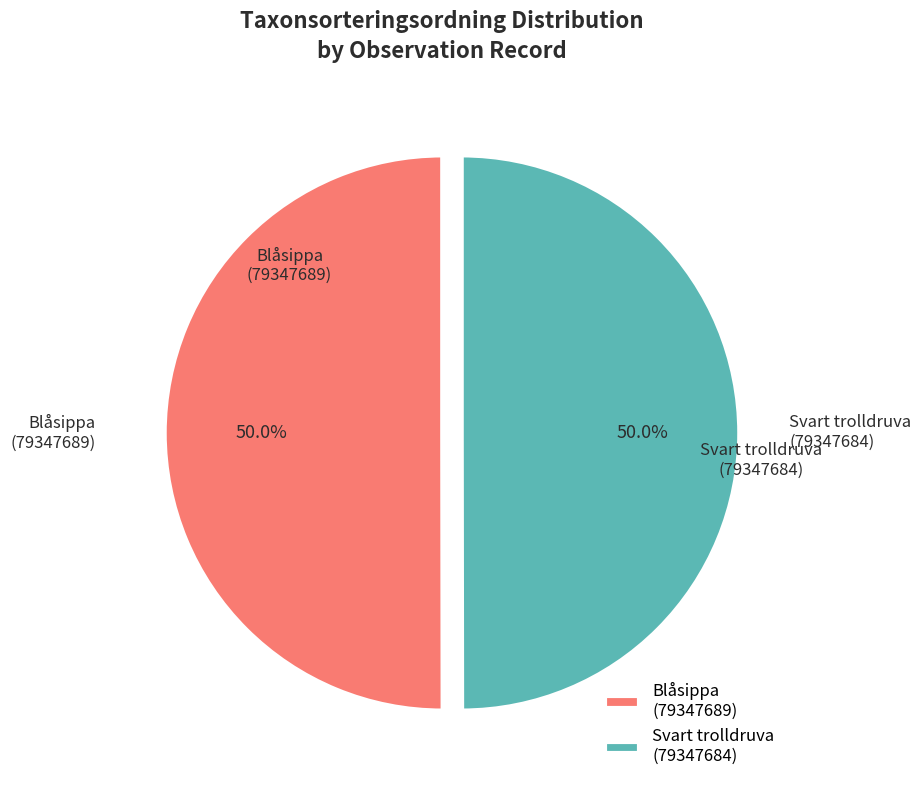

Approximately how many times larger is the value at Svart trolldruva (79347684) compared to Blåsippa (79347689)?

1.0